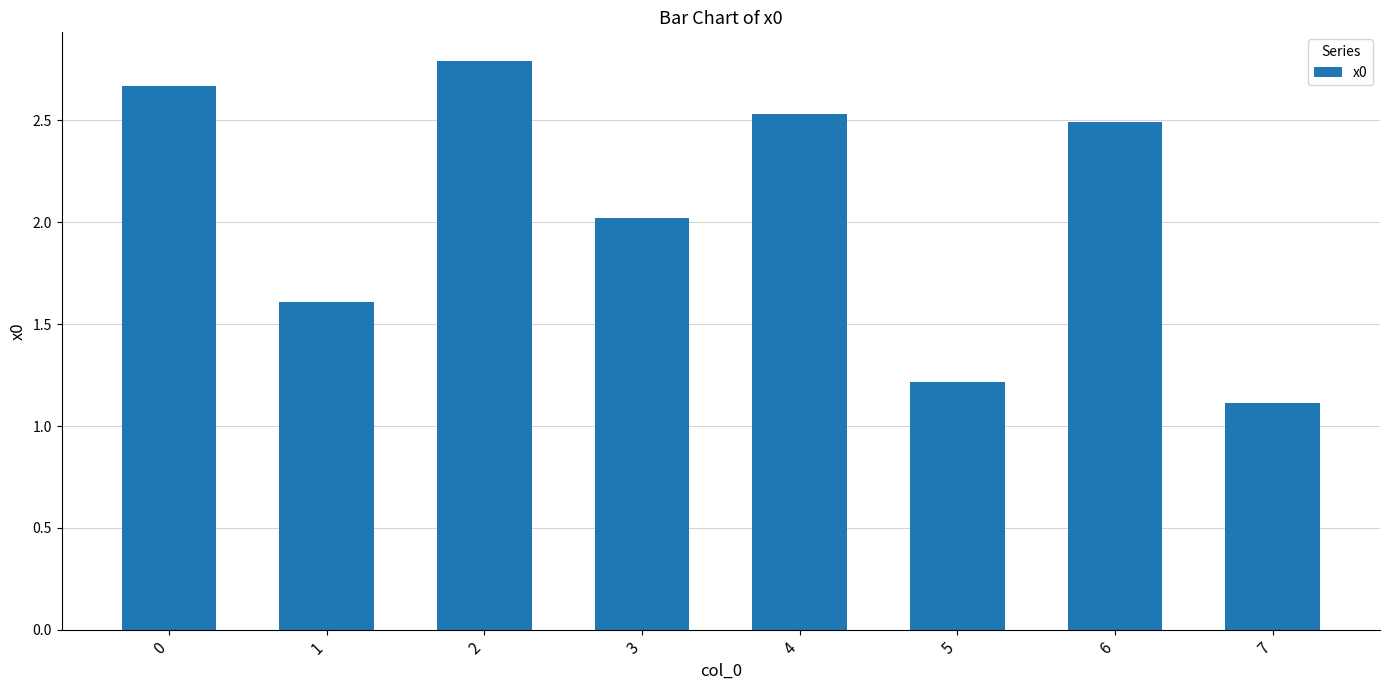

What is the ratio of the value at 3 to the value at 1?

1.3